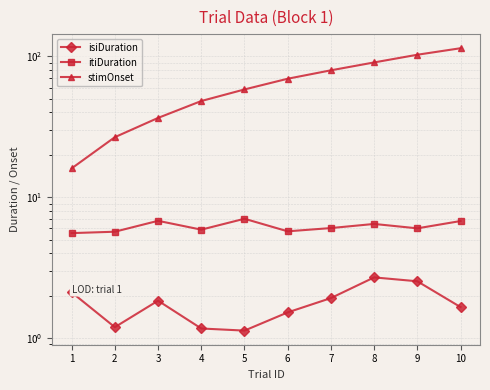

At how many categories does at least one series exceed 19?

9